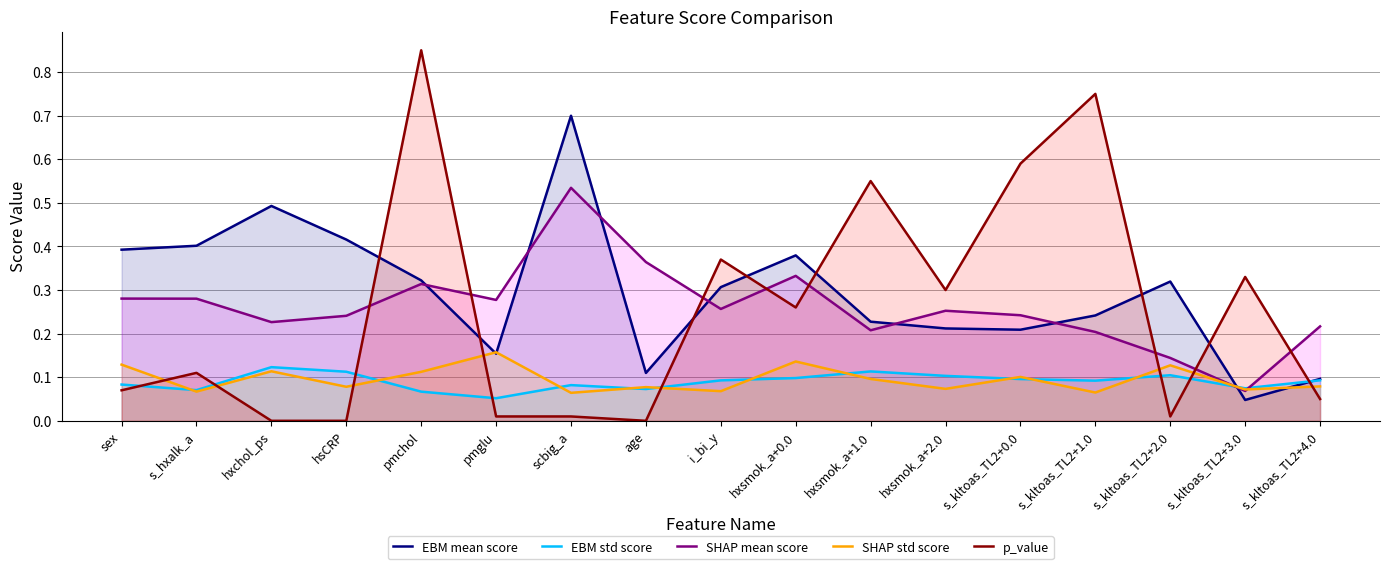

After their last crossing, which series has the higher values: SHAP std score or SHAP mean score?

SHAP mean score